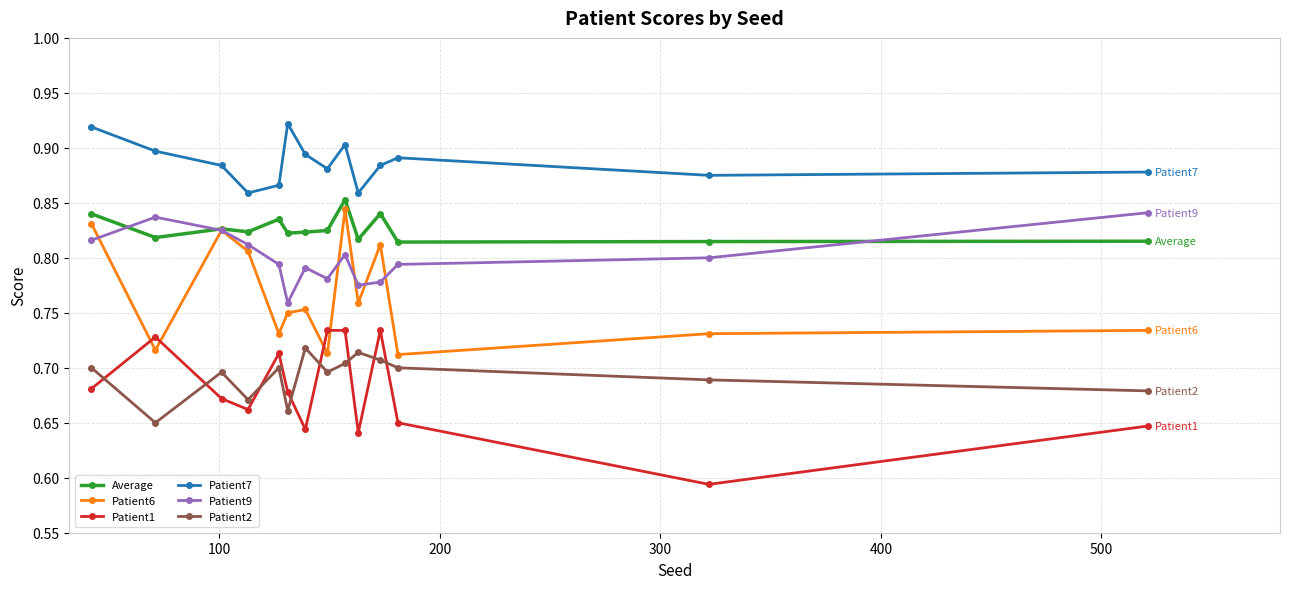

True or false: Patient7 and Patient9 cross at least once.

False